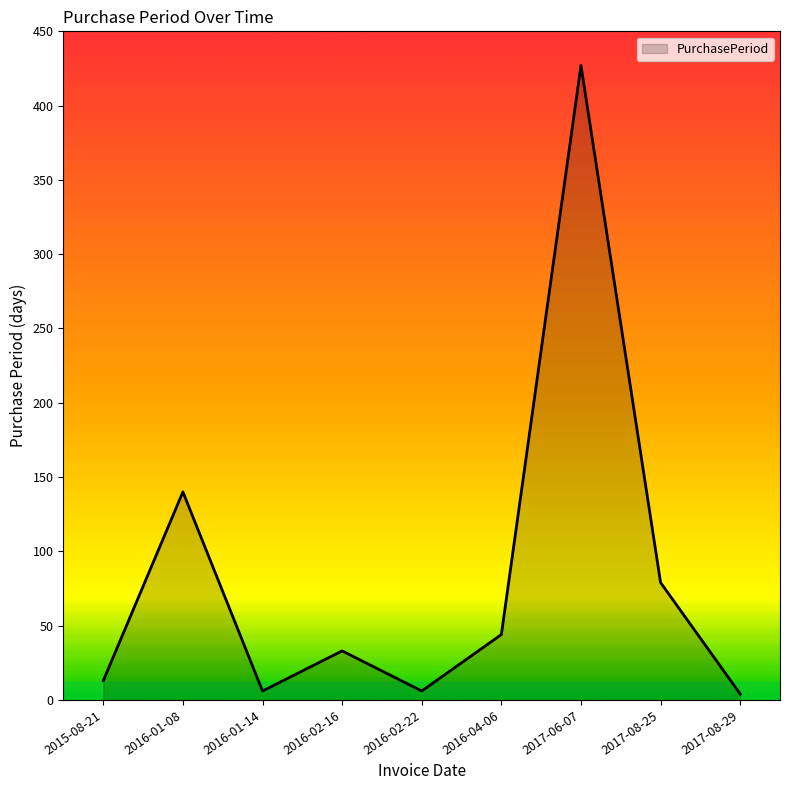

What value does the data have at 2016-01-08?

140